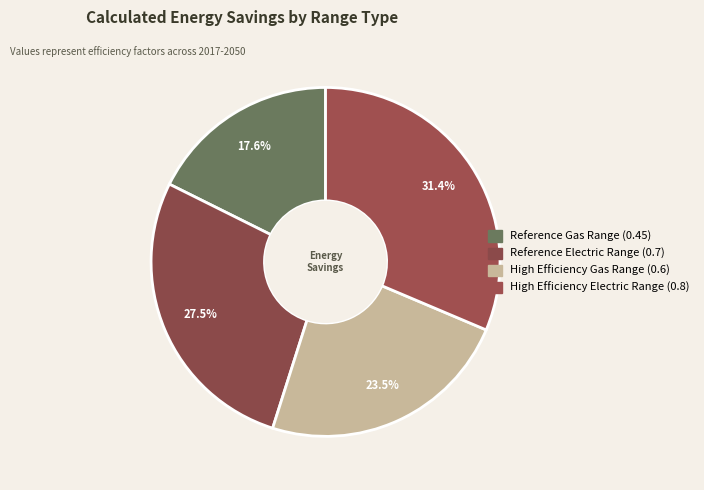

Which slice is the largest?

High Efficiency Electric Range